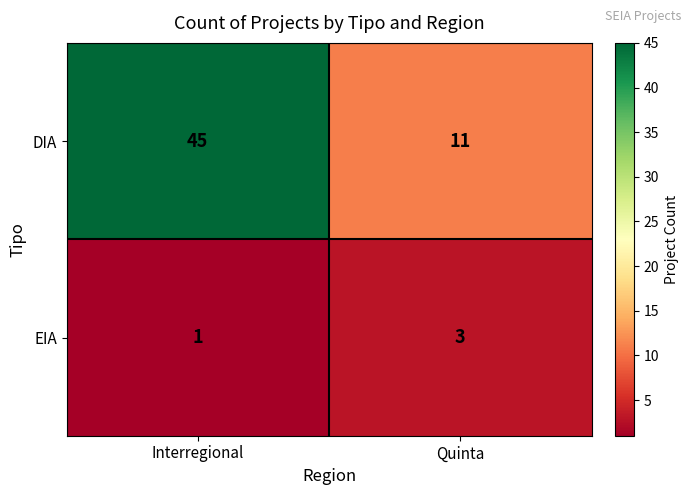

What is the greatest value displayed?

45